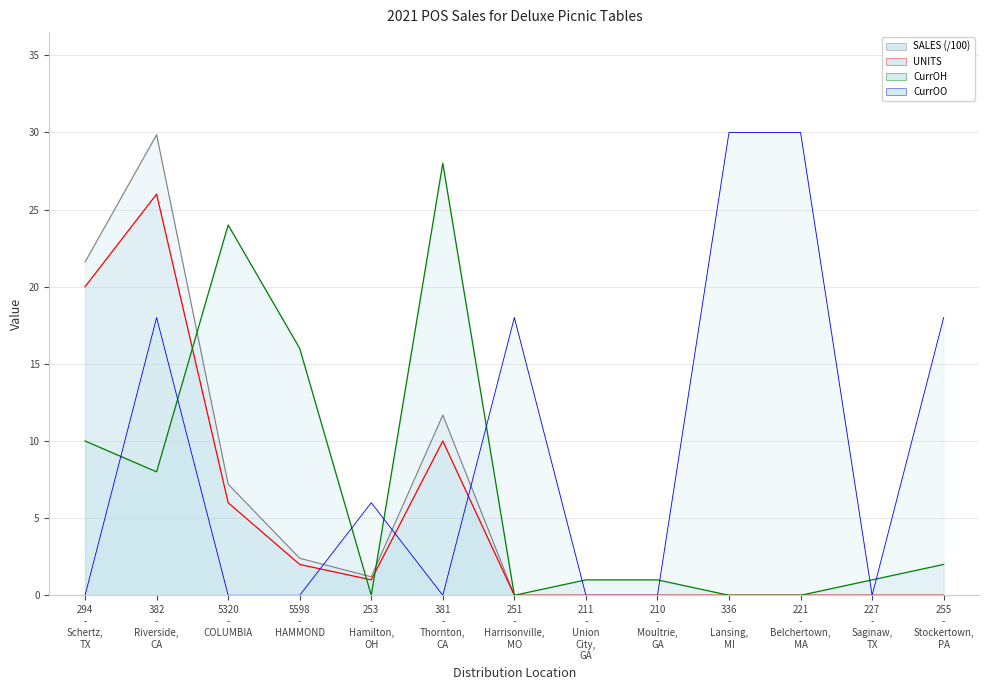

At 251 - Harrisonville, MO, list the series in order from largest to smallest.

CurrOO, UNITS, CurrOH, SALES